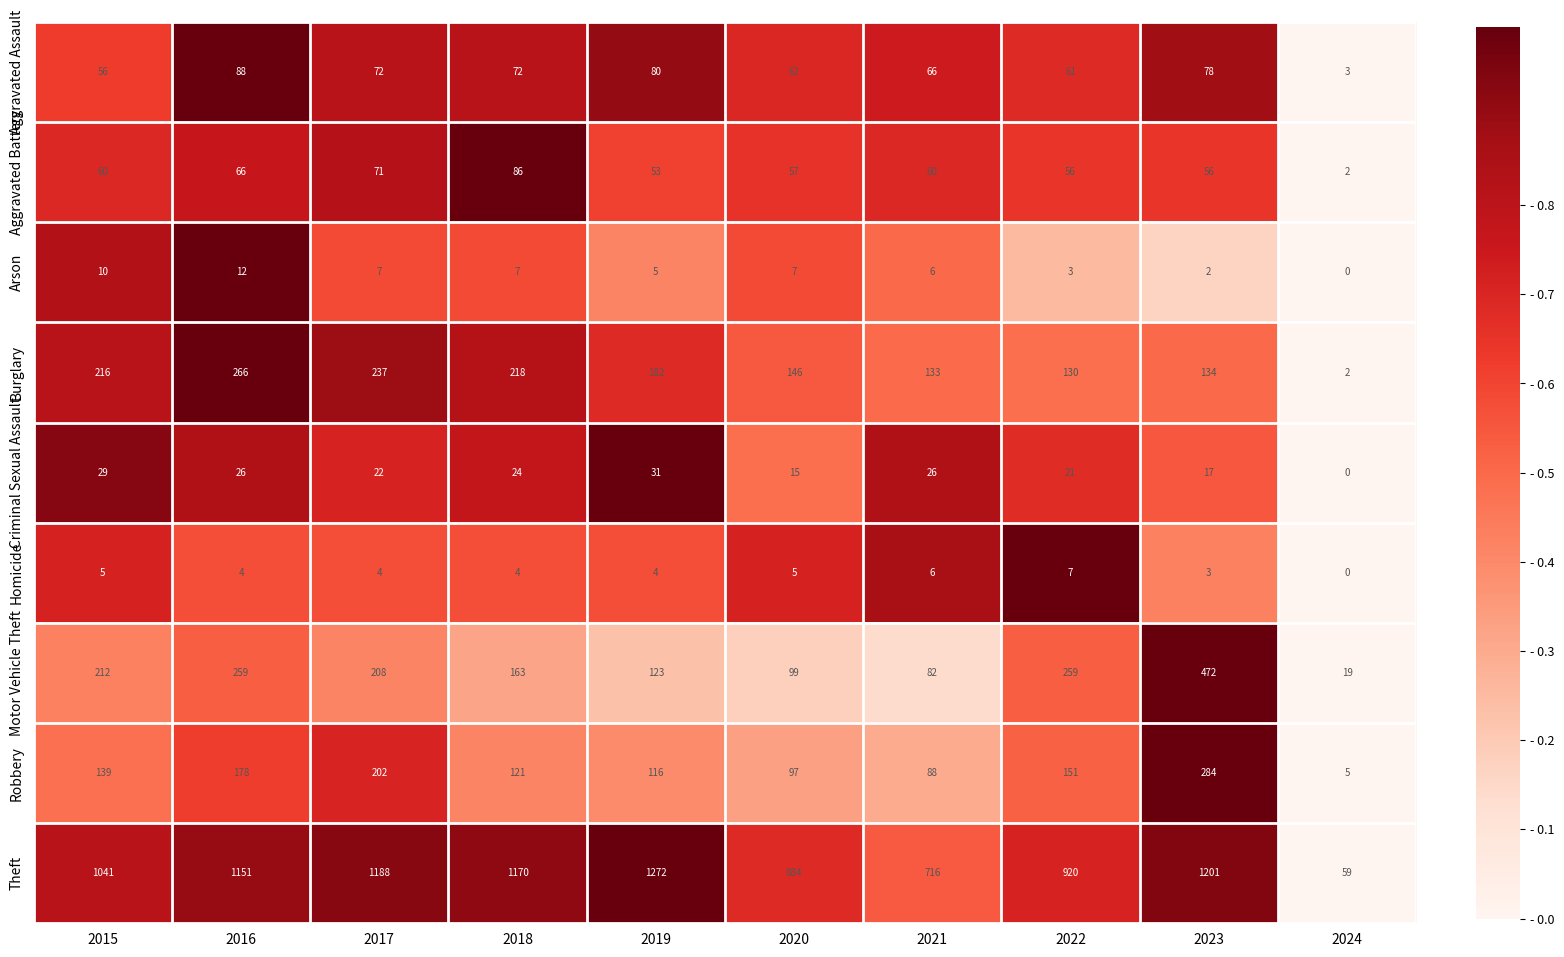

At how many categories does at least one series exceed 136?

9